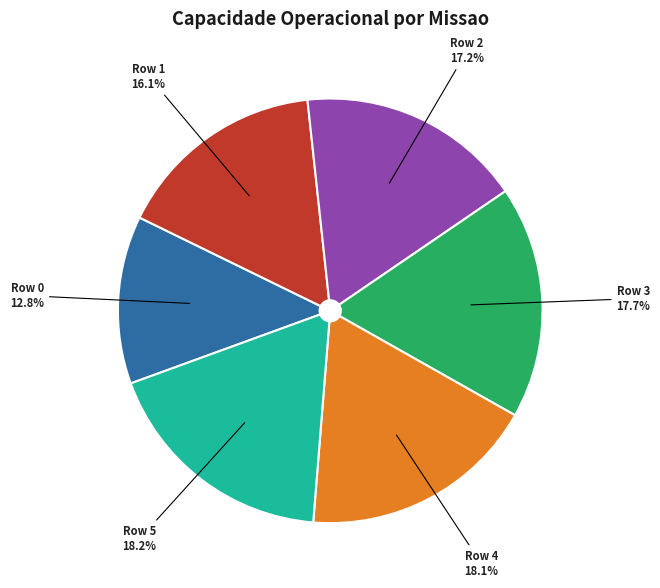

True or false: Row 0 accounts for 13% of the total.

True